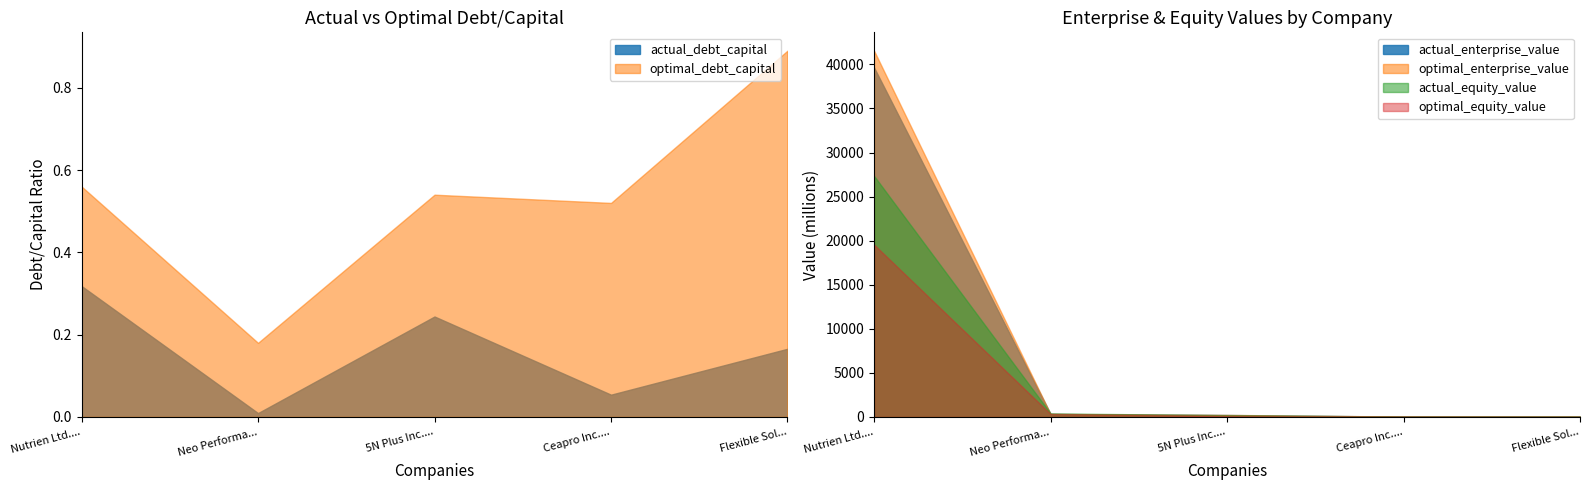

What position from the left is Flexible Solutions International?

5